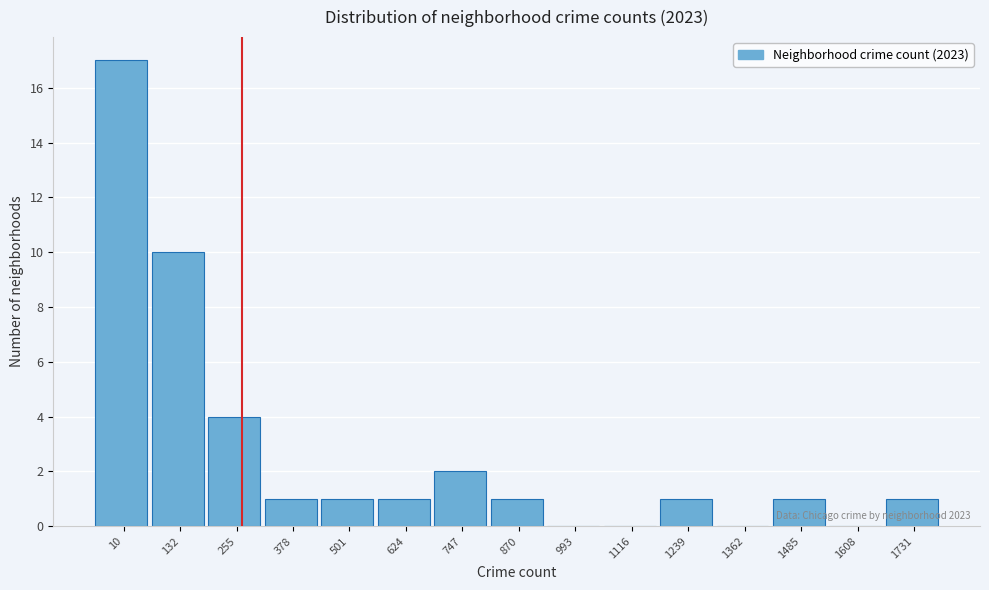

Reading left to right, list all the values displayed in this chart.

10=17	132=10	255=4	378=1	501=1	624=1	747=2	870=1	993=0	1116=0	1239=1	1362=0	1485=1	1608=0	1731=1